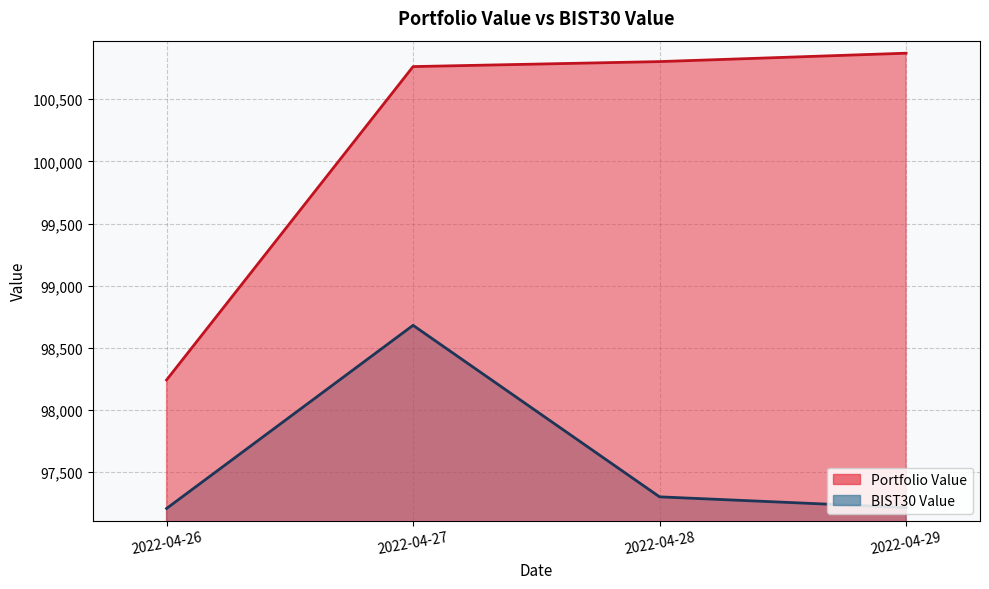

At which label does BIST30 Value first exceed 97300?

2022-04-27